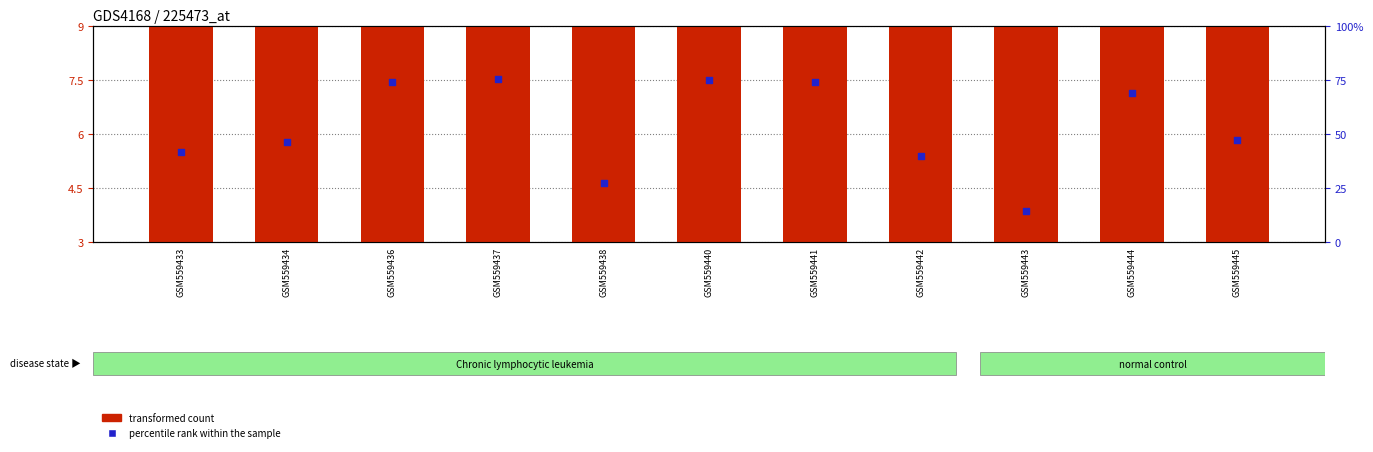

What are all the series names shown in the legend?

transformed count, percentile rank within the sample